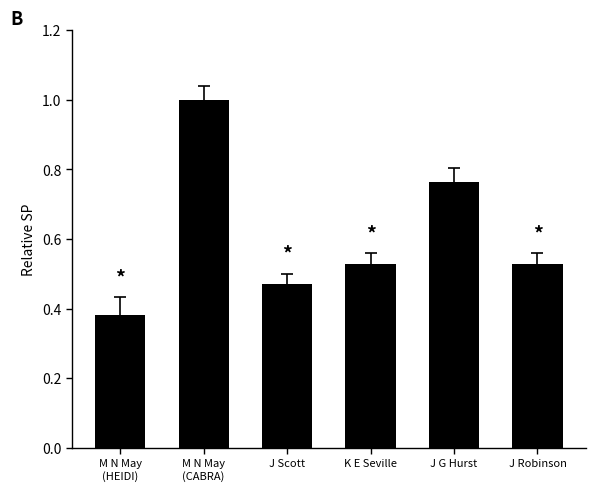

Is it true that the value at M N May
(CABRA) is 1.0?

True